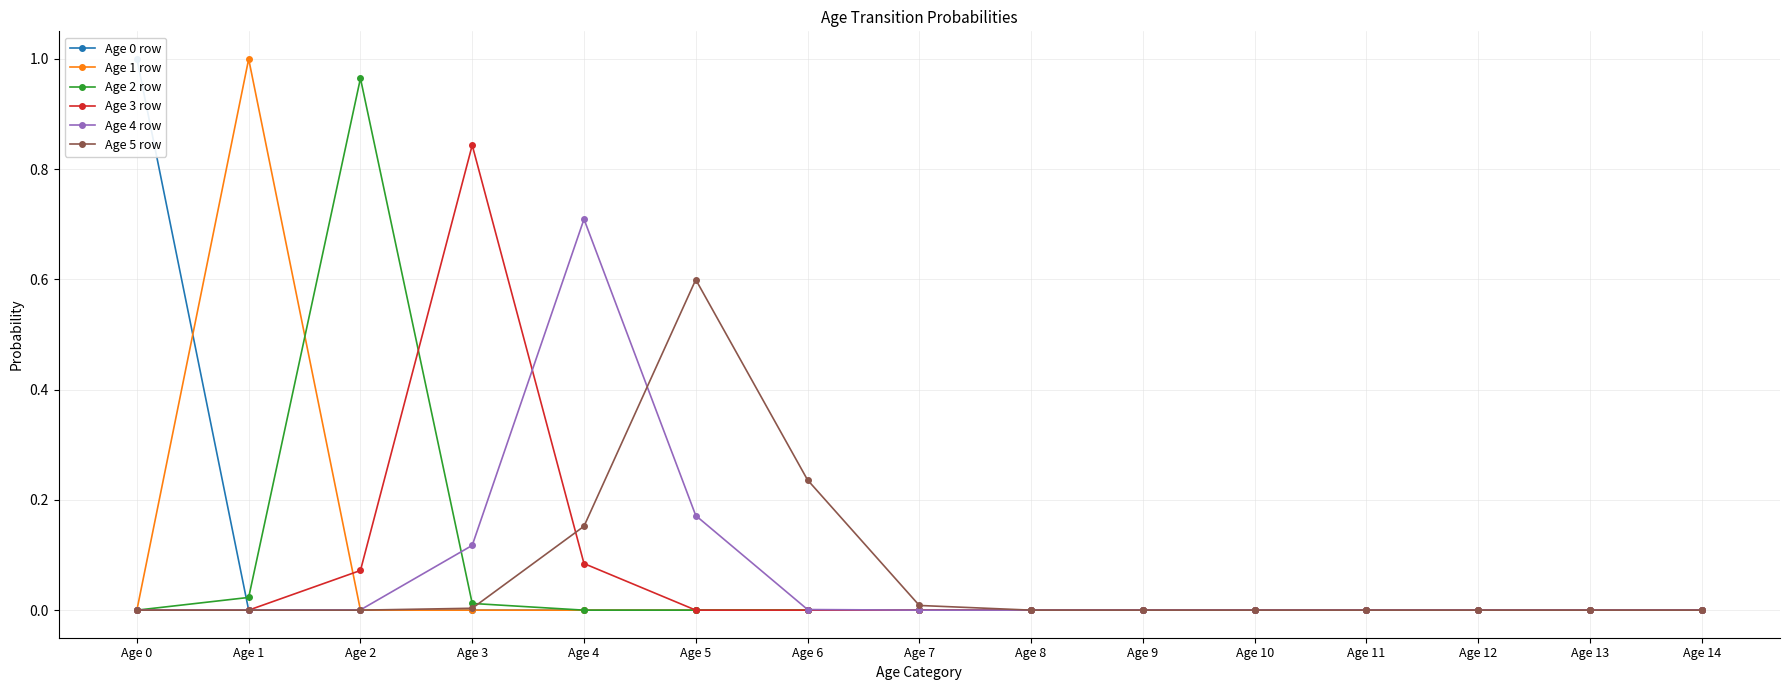

Reading left to right, list all the values displayed in this chart.

Age 0 row: 1.0	0.0	0.0	0.0	0.0	0.0	0.0	0.0	0.0	0.0	0.0	0.0	0.0	0.0	0.0
Age 1 row: 0.0	1.0	0.0	0.0	0.0	0.0	0.0	0.0	0.0	0.0	0.0	0.0	0.0	0.0	0.0
Age 2 row: 0.0	0.0	1.0	0.0	0.0	0.0	0.0	0.0	0.0	0.0	0.0	0.0	0.0	0.0	0.0
Age 3 row: 0.0	0.0	0.1	0.8	0.1	0.0	0.0	0.0	0.0	0.0	0.0	0.0	0.0	0.0	0.0
Age 4 row: 0.0	0.0	0.0	0.1	0.7	0.2	0.0	0.0	0.0	0.0	0.0	0.0	0.0	0.0	0.0
Age 5 row: 0.0	0.0	0.0	0.0	0.2	0.6	0.2	0.0	0.0	0.0	0.0	0.0	0.0	0.0	0.0